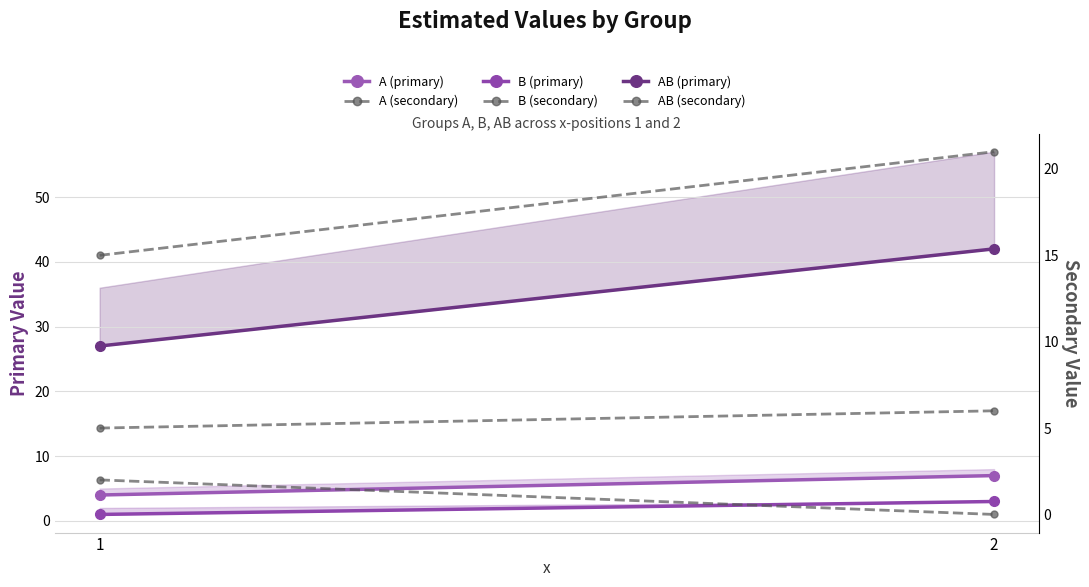

At which category does the chart reach its minimum across all series?

2